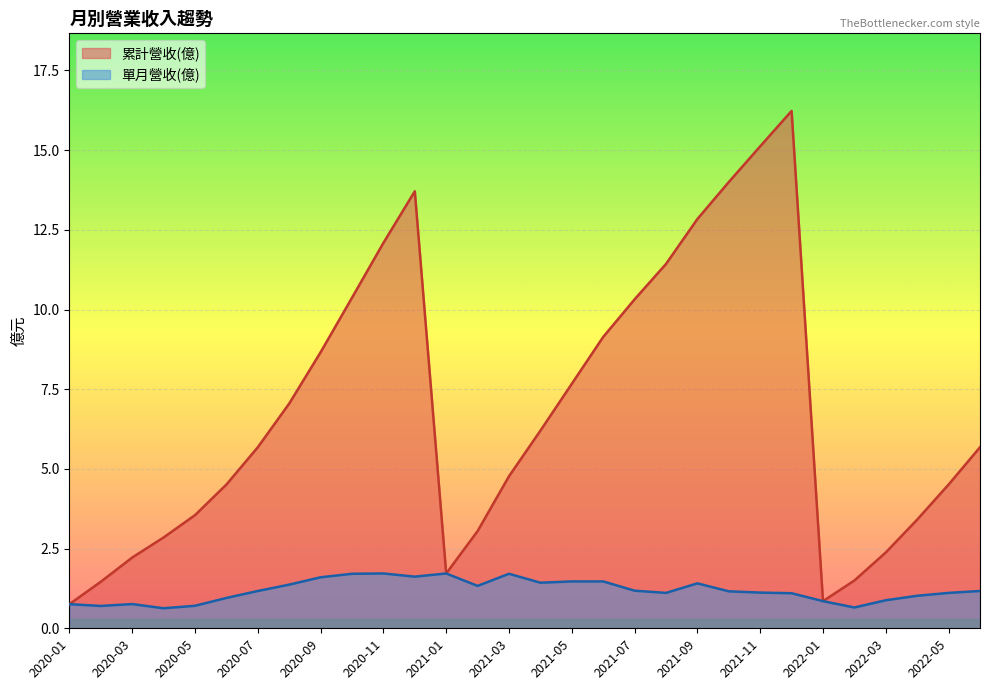

Where does the 累計營收(億) series first go above 5?

2020-07